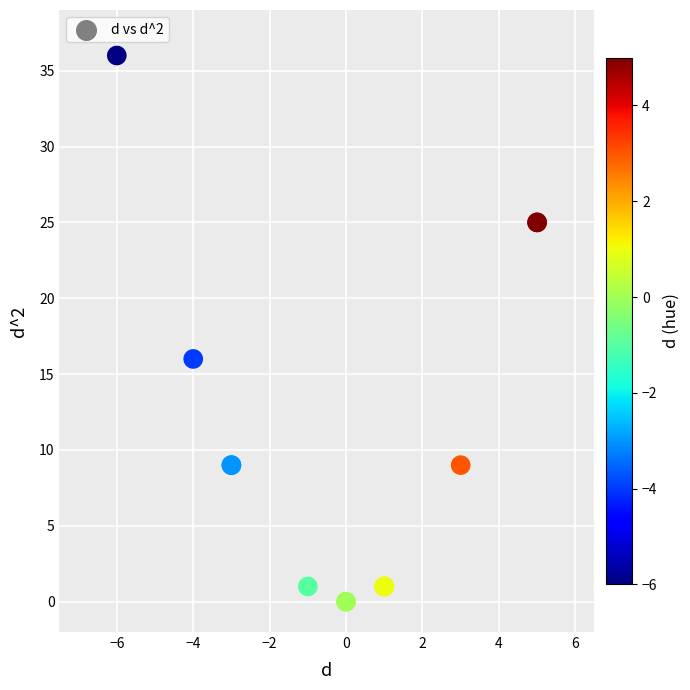

What Y value in the scatter plot is closest to 18?

16